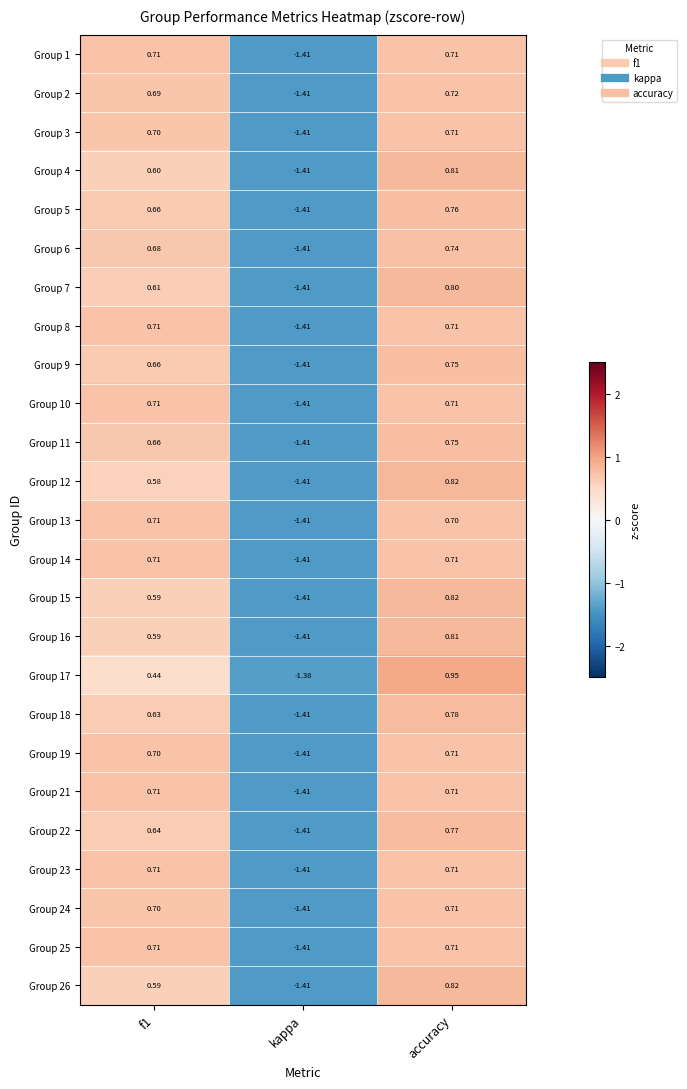

At which label does Group 25 reach its minimum?

kappa